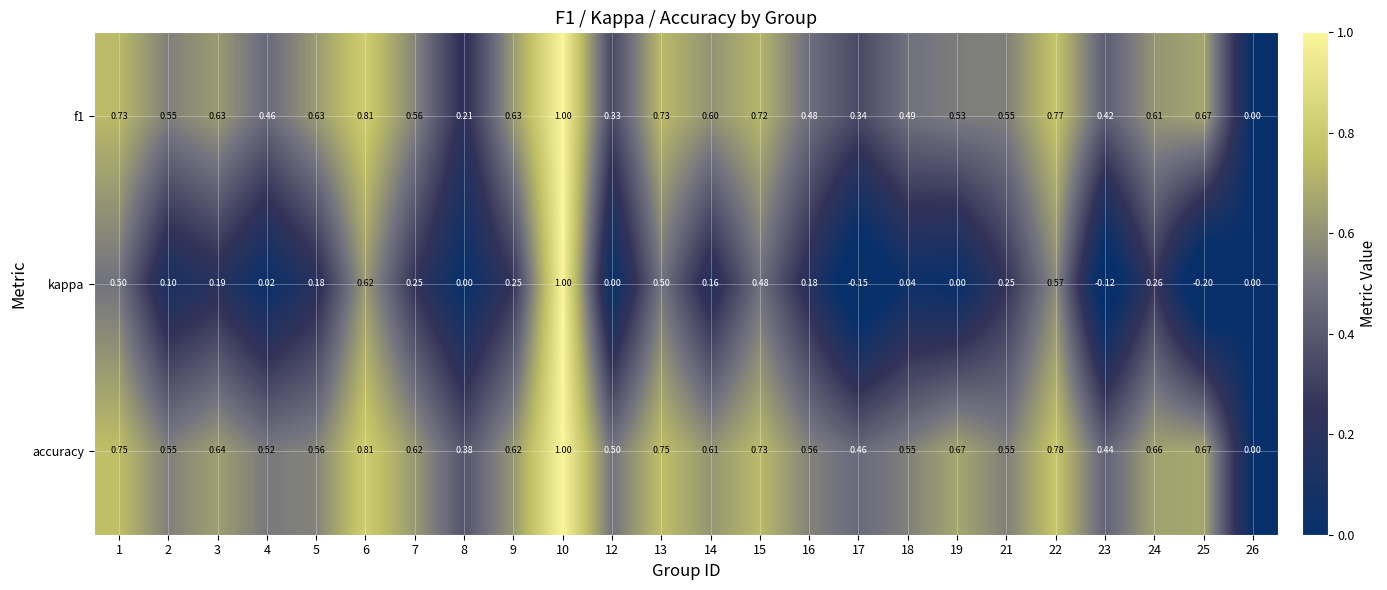

Rank the series at 1 from highest to lowest value.

accuracy, f1, kappa